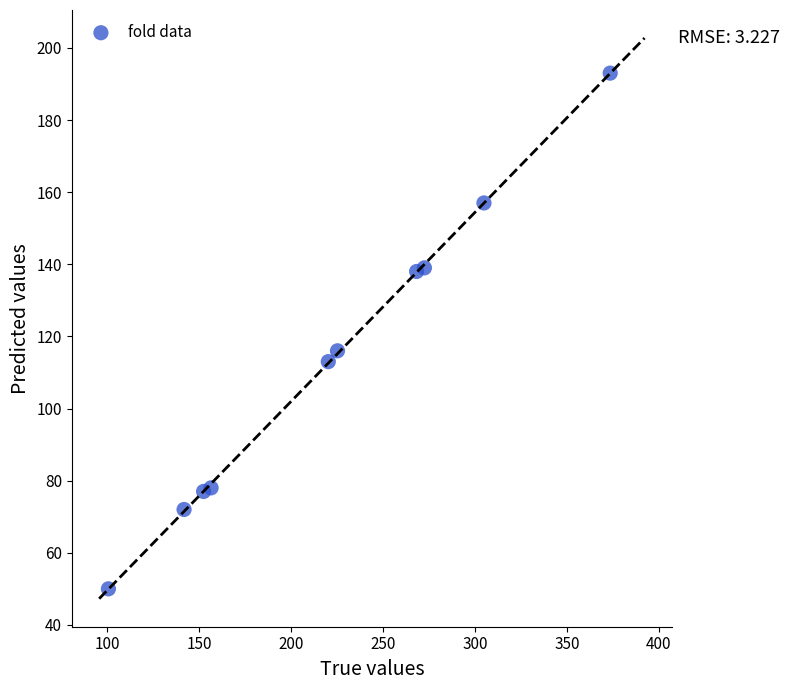

What is the range of Y values (max minus min)?

143